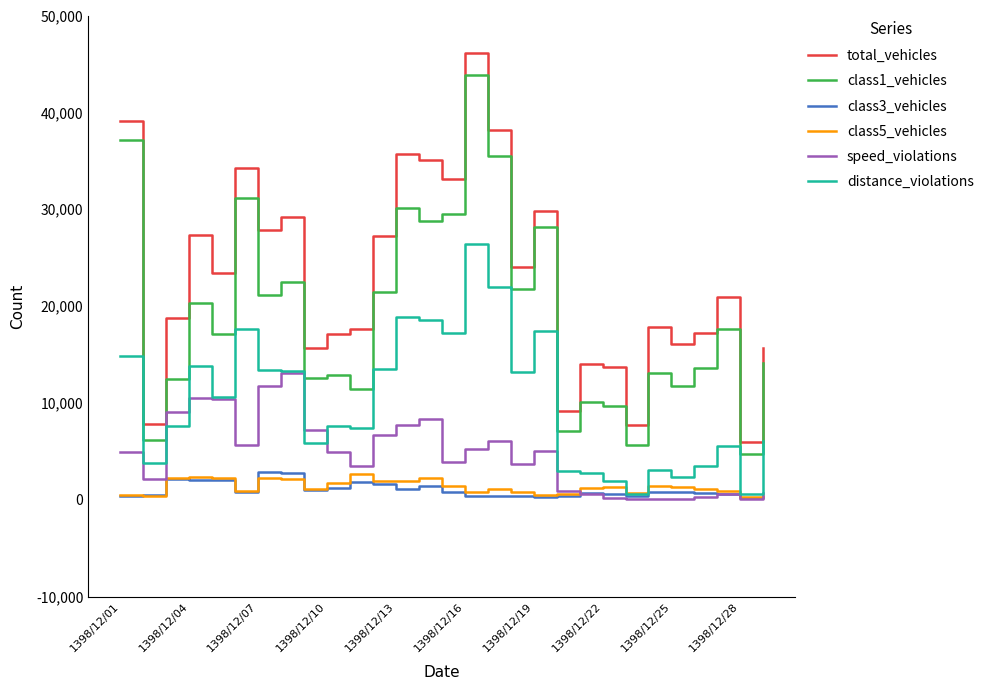

Which series has the widest spread of values?

total_vehicles